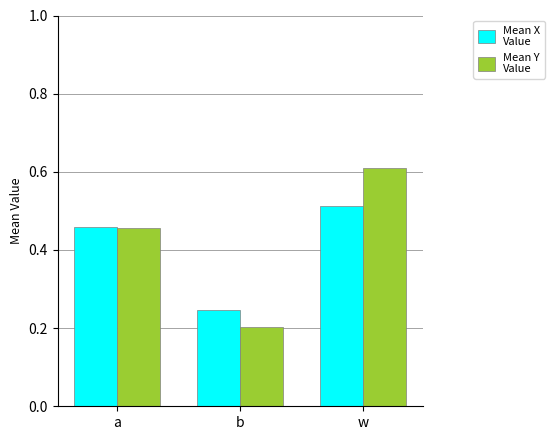

At which category is the sum across all series the highest?

w